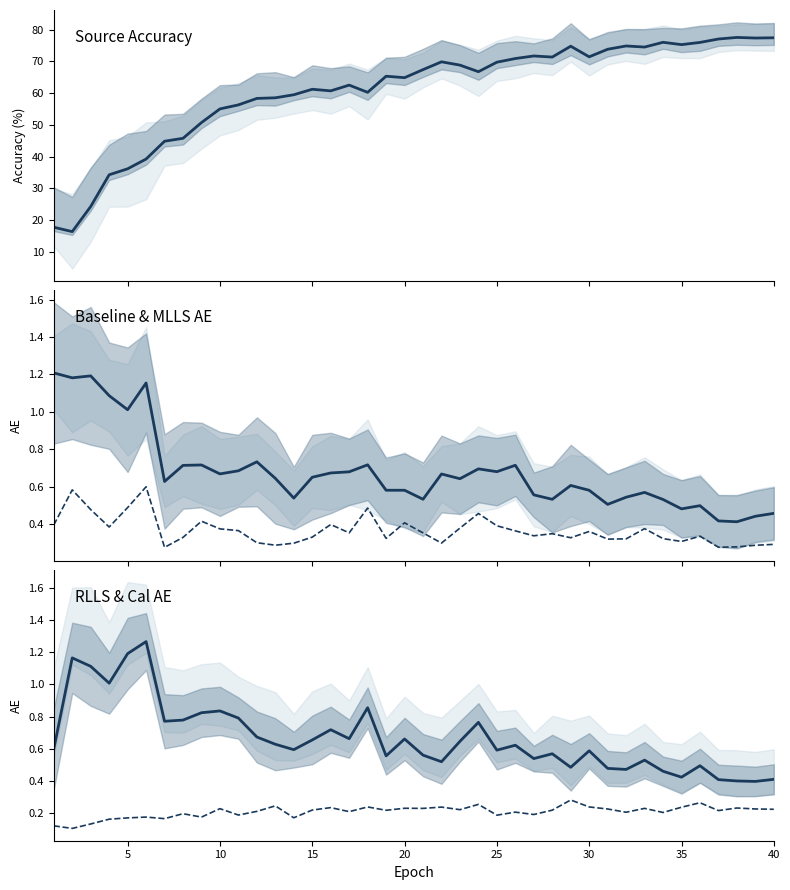

What is the value of the MLLS_AE point at the 9th from the left?

0.7